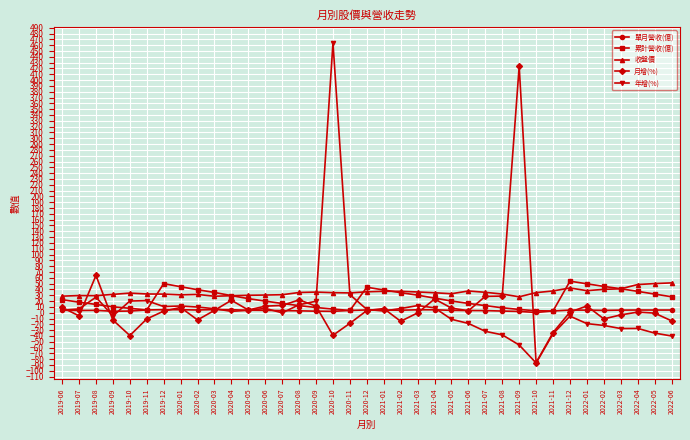

At which label is 年增(%) closest to 188?

2020-11